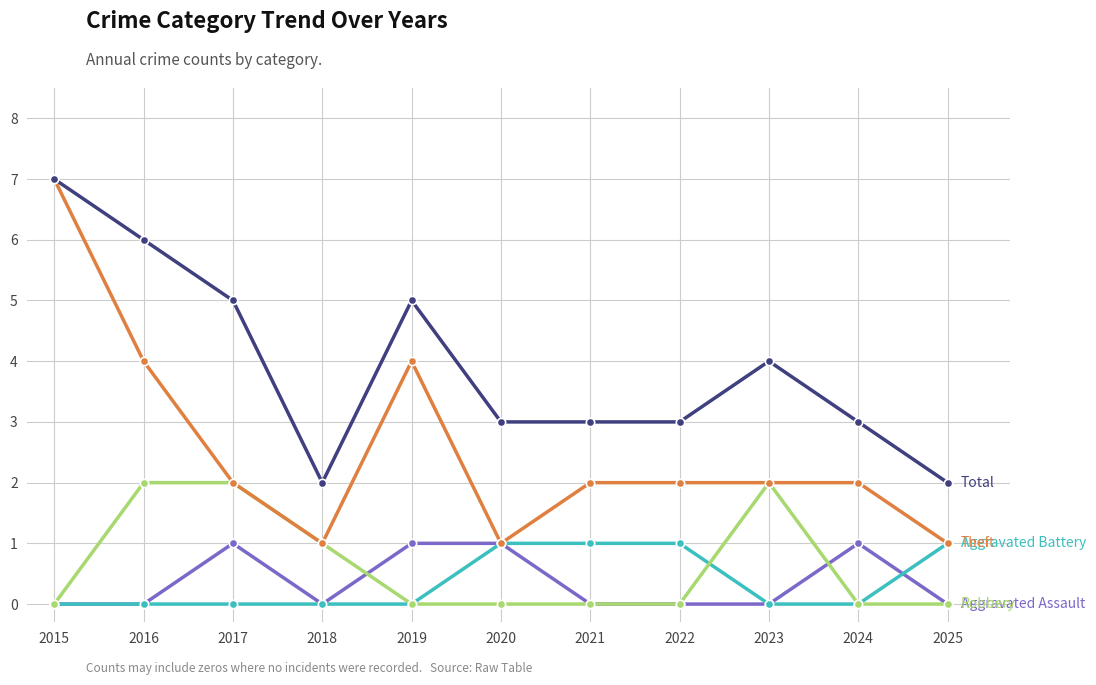

What is the spread (max minus min) of values at 2024?

3